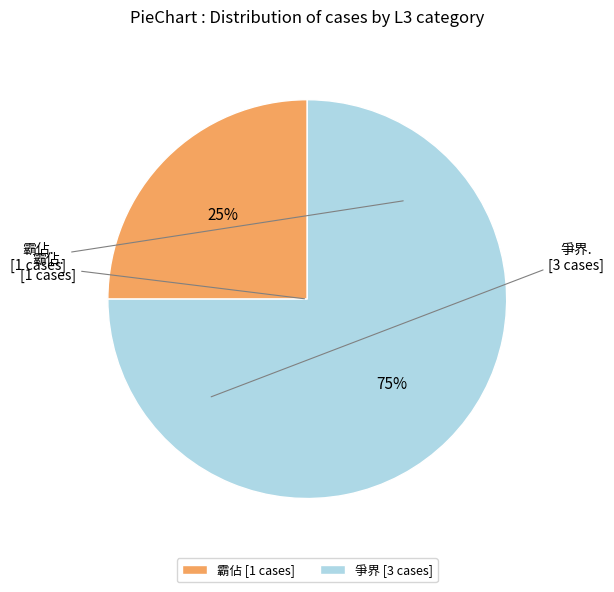

What is the majority slice?

爭界